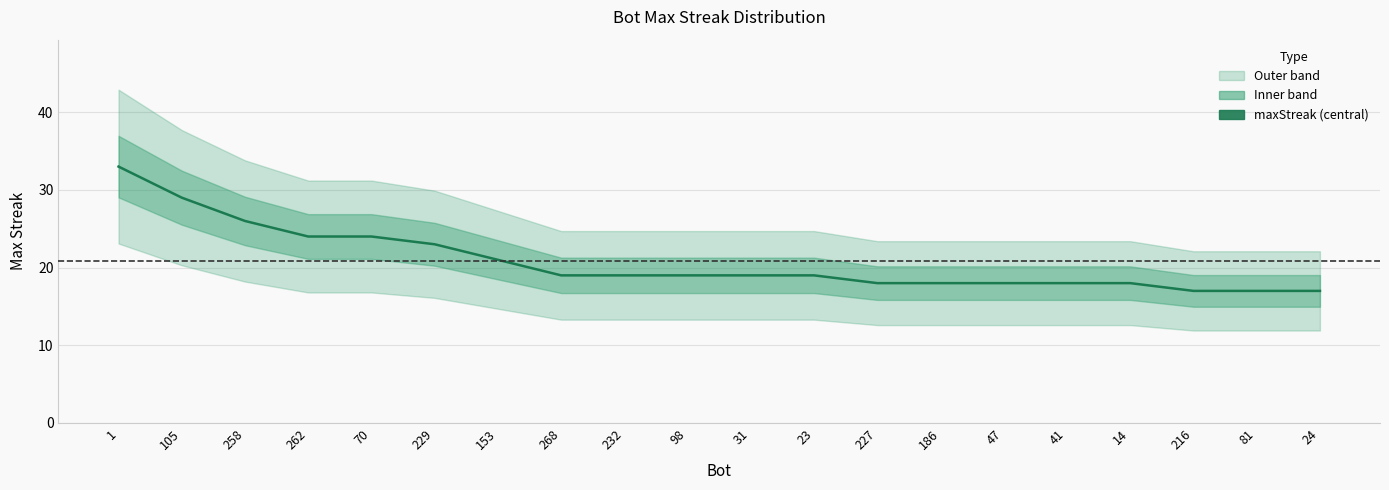

Rank the categories by value from highest to lowest.

1, 105, 258, 262, 70, 229, 153, 268, 232, 98, 31, 23, 227, 186, 47, 41, 14, 216, 81, 24